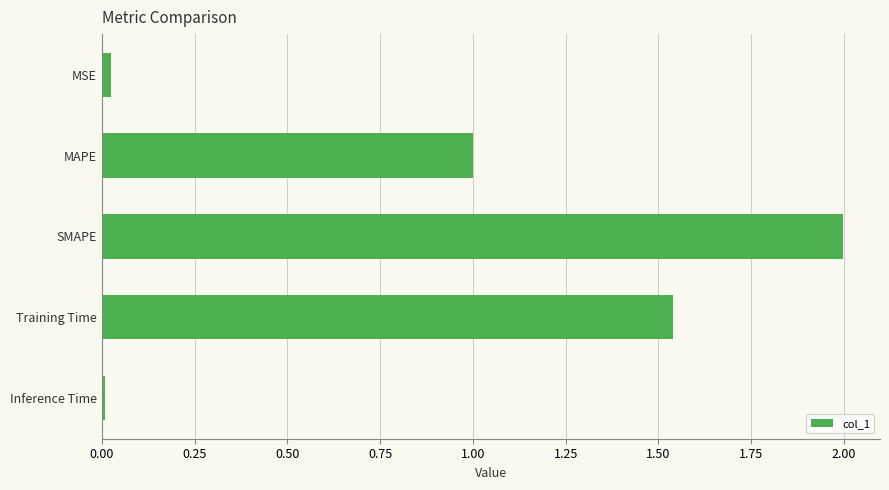

The value at MAPE is 1.7. True or false?

False